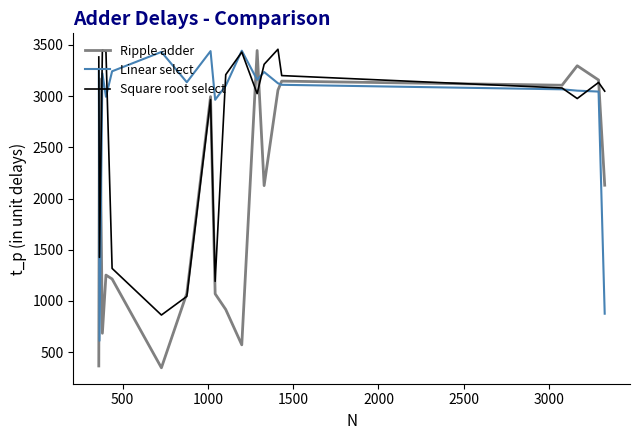

Which series has the largest total across all categories?

Linear select